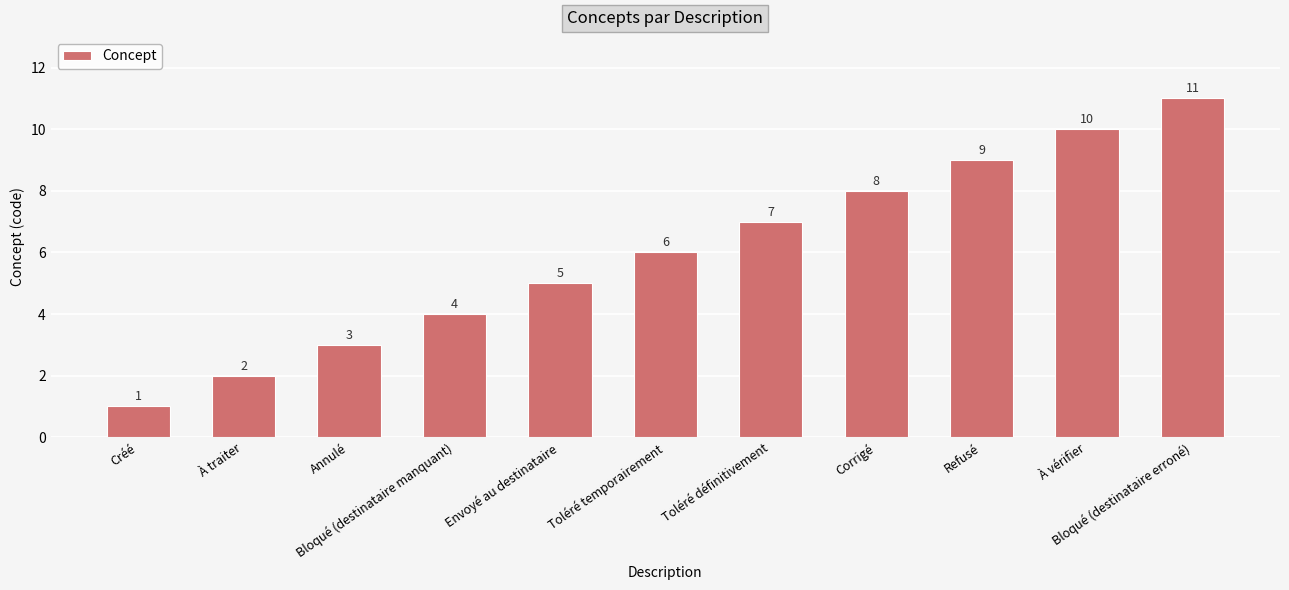

Which has a higher value, Toléré définitivement or Bloqué (destinataire manquant)?

Toléré définitivement